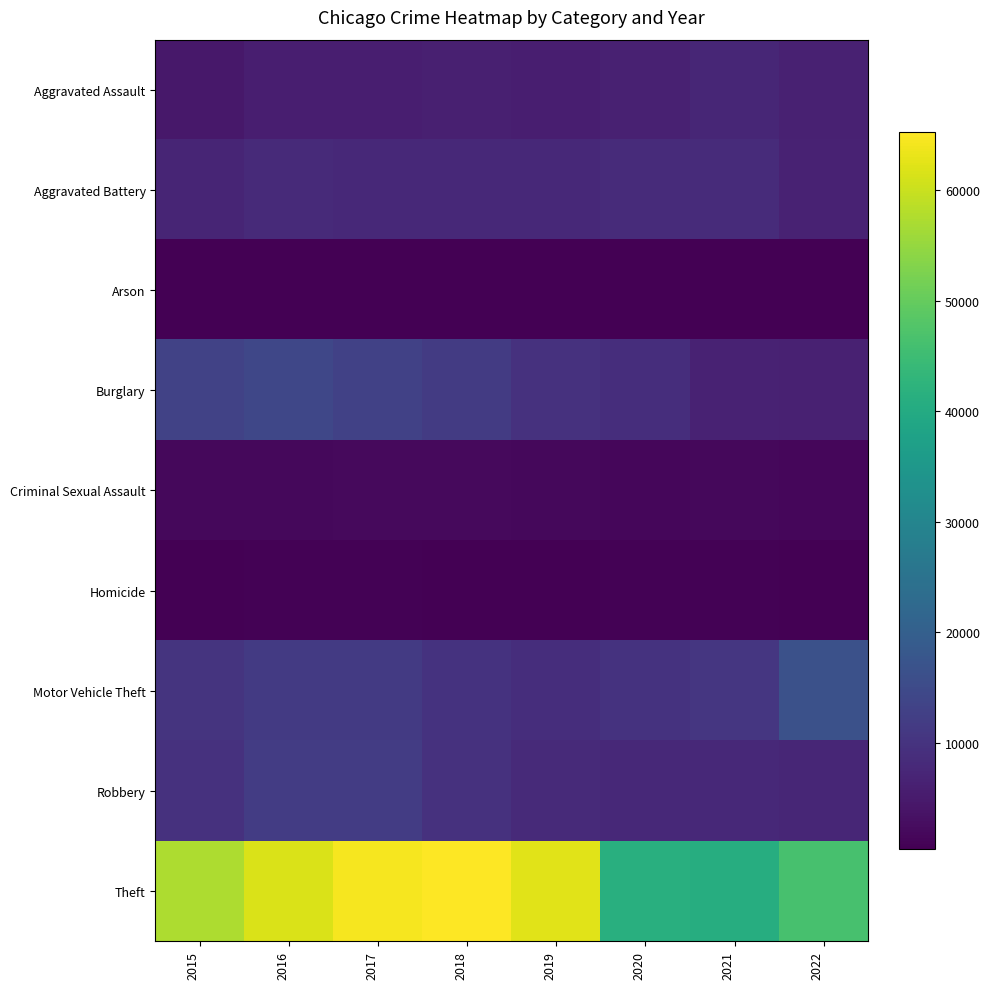

Which series has the largest total across all categories?

Theft